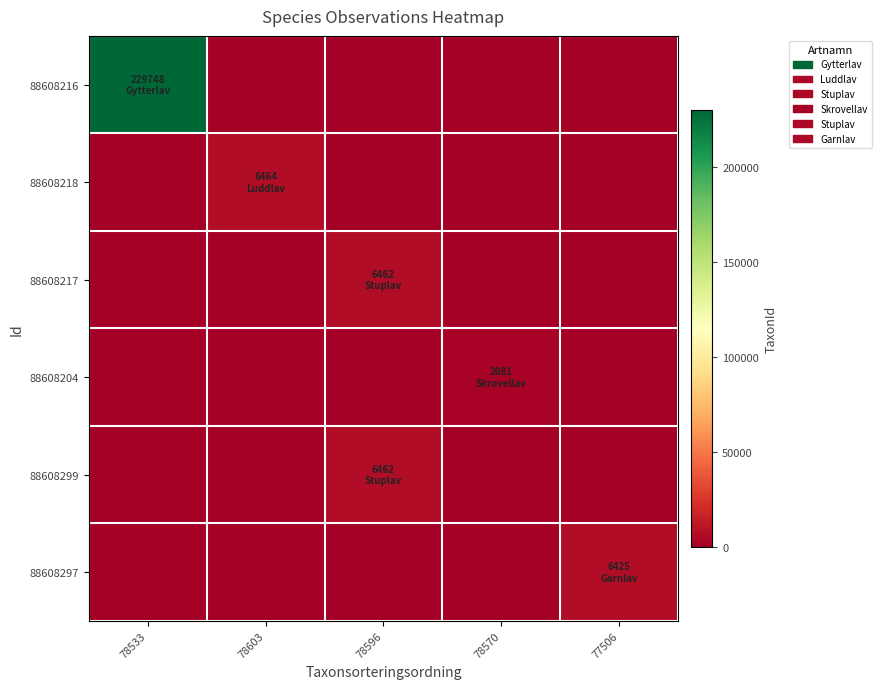

Reading left to right, transcribe all the data shown in this chart.

88608216: 78533=229748	78603=0	78596=0	78570=0	77506=0
88608218: 78533=0	78603=6464	78596=0	78570=0	77506=0
88608217: 78533=0	78603=0	78596=6462	78570=0	77506=0
88608204: 78533=0	78603=0	78596=0	78570=2081	77506=0
88608299: 78533=0	78603=0	78596=6462	78570=0	77506=0
88608297: 78533=0	78603=0	78596=0	78570=0	77506=6425